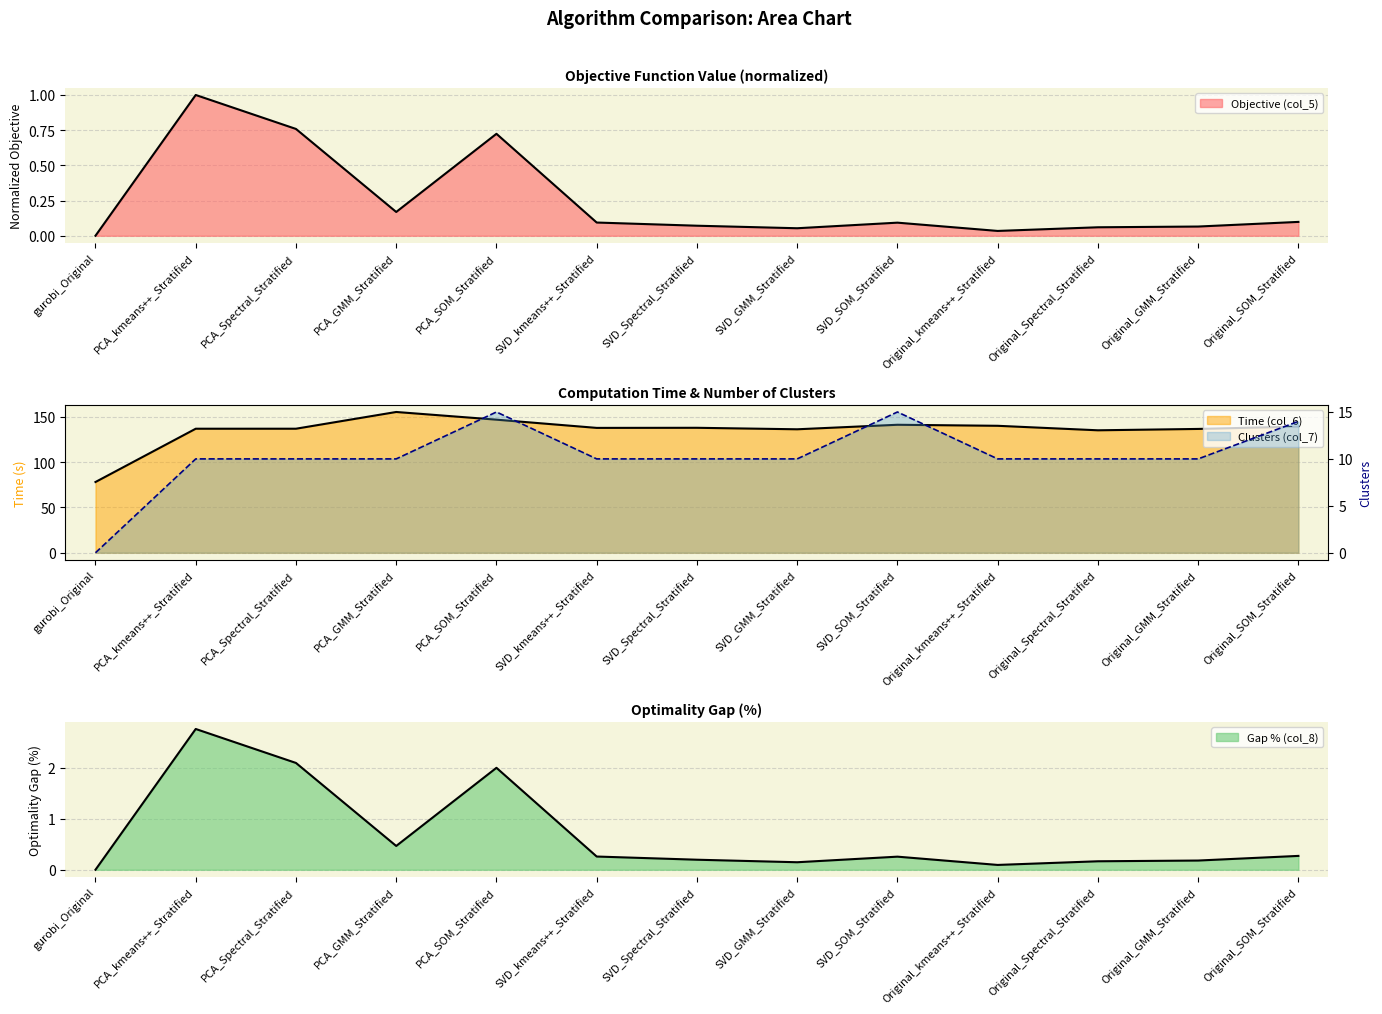

The Gap % (col_8) series shows 0.7 at gurobi_Original. True or false?

False